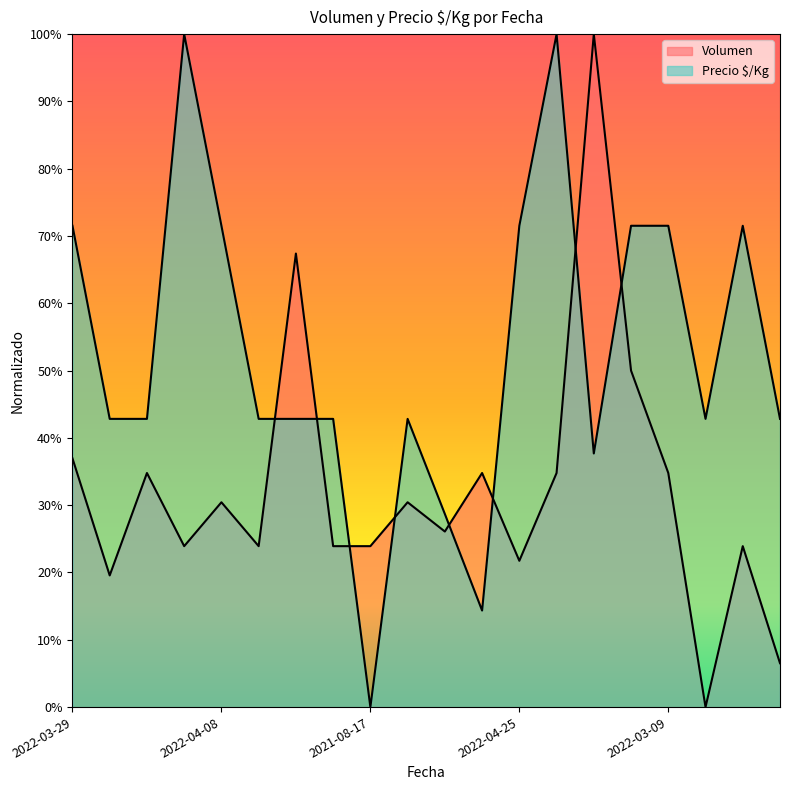

Which series has the widest spread of values?

Volumen